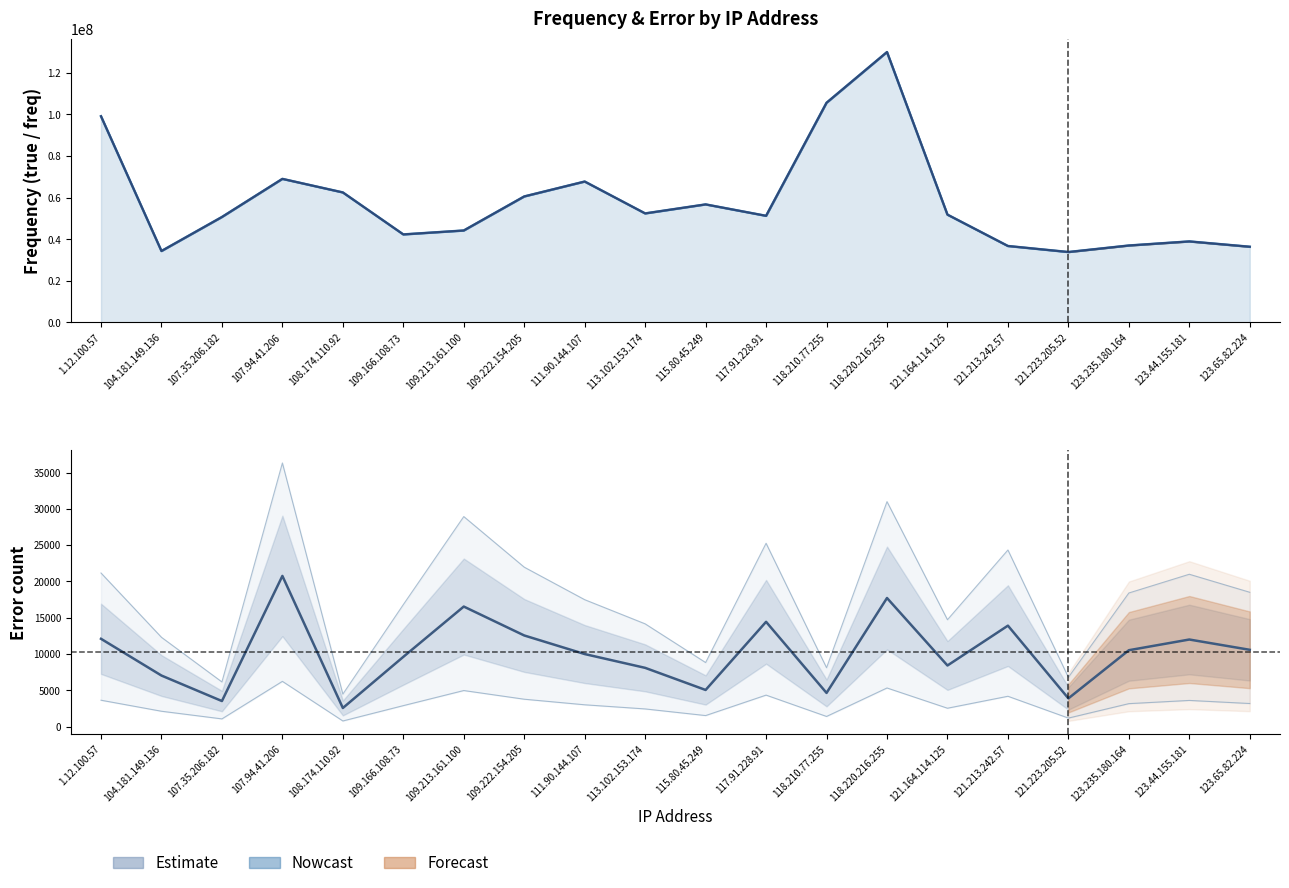

Reading right to left, extract all data points from this chart.

true: 36358217	38921220	36958524	33823068	36721854	51807867	130028469	105636492	51237182	56734116	52398899	67733172	60558732	44177073	42294514	62495114	69011535	50675946	34306548	99145800
freq: 36368789	38933211	36969040	33826947	36735756	51816278	130046179	105641123	51251613	56739155	52406985	67743160	60571281	44193606	42304116	62497668	69032289	50679458	34313574	99157889
error: 10572	11991	10516	3879	13902	8411	17710	4631	14431	5039	8086	9988	12549	16533	9602	2554	20754	3512	7026	12089